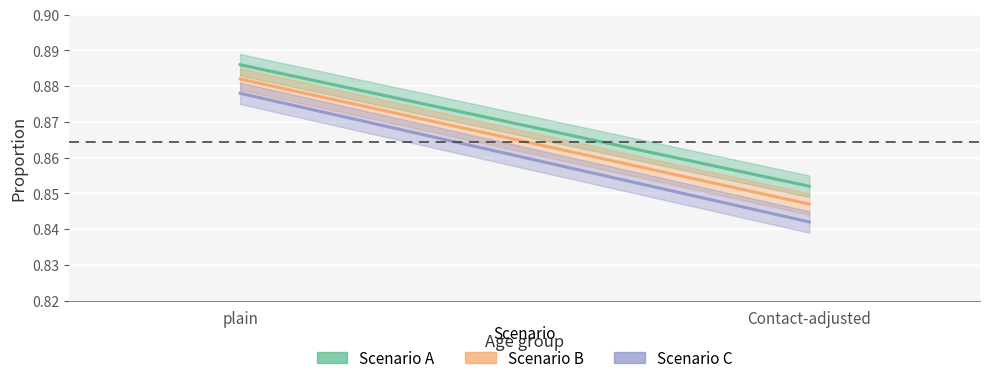

List the series in order of their peak value, lowest first.

C, B, A